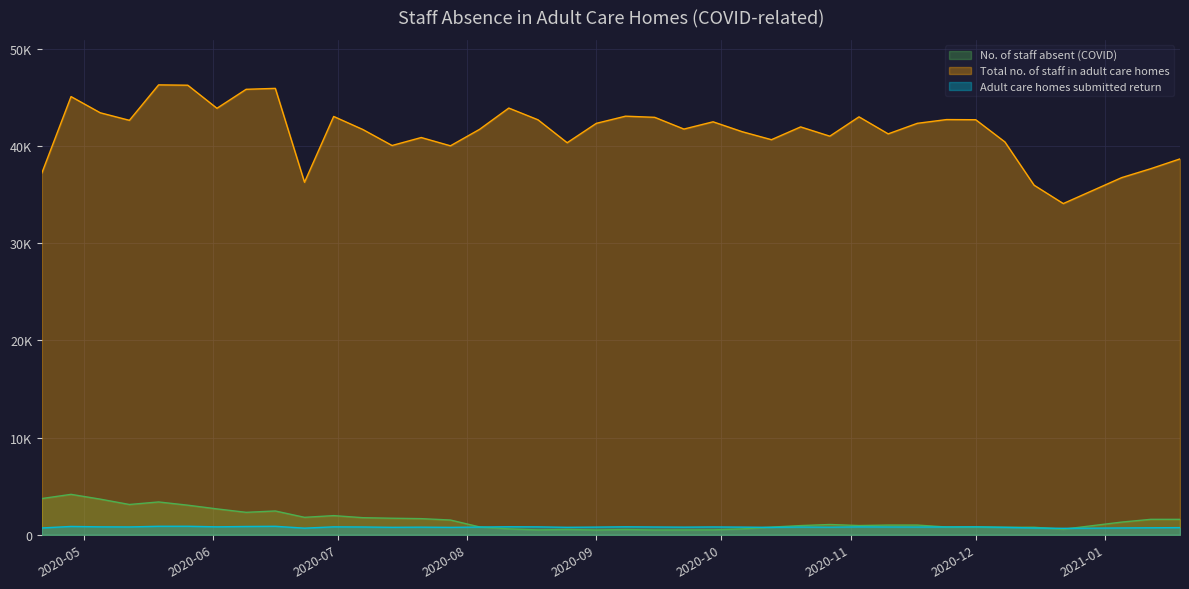

What is the total value across all series at 2020-12-15?

37439